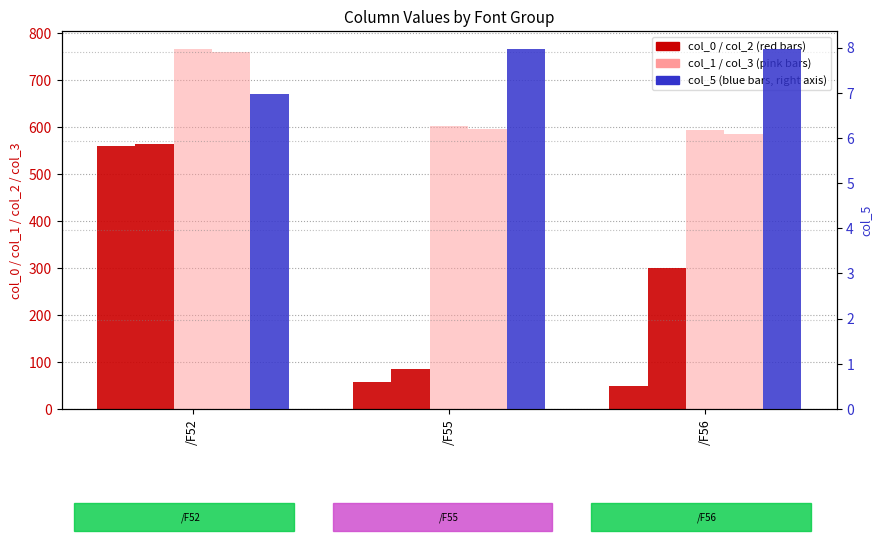

What is the difference between the maximum and minimum values in the col_1 series?

173.8